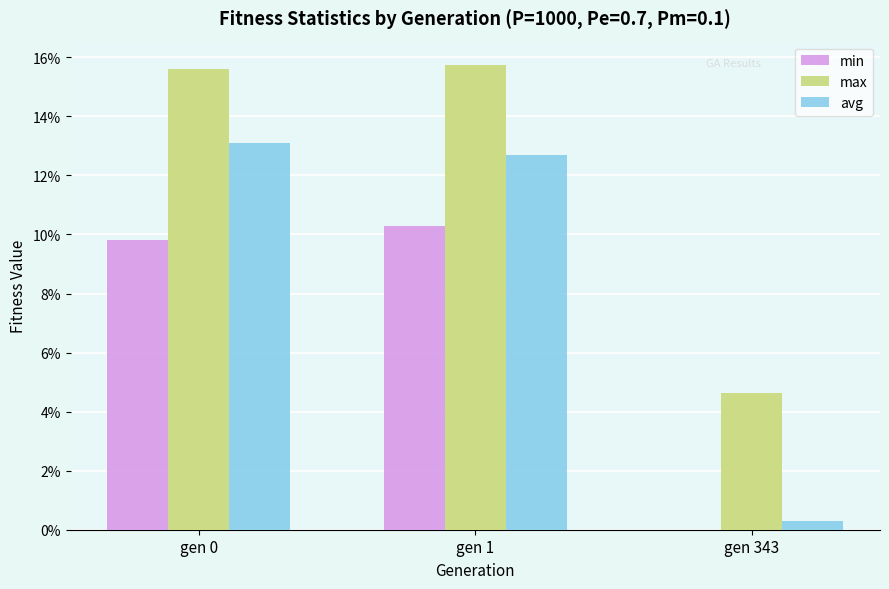

Reading left to right, transcribe all the data shown in this chart.

min: gen 0=9.8	gen 1=10.3	gen 343=0.0
max: gen 0=15.6	gen 1=15.7	gen 343=4.6
avg: gen 0=13.1	gen 1=12.7	gen 343=0.3